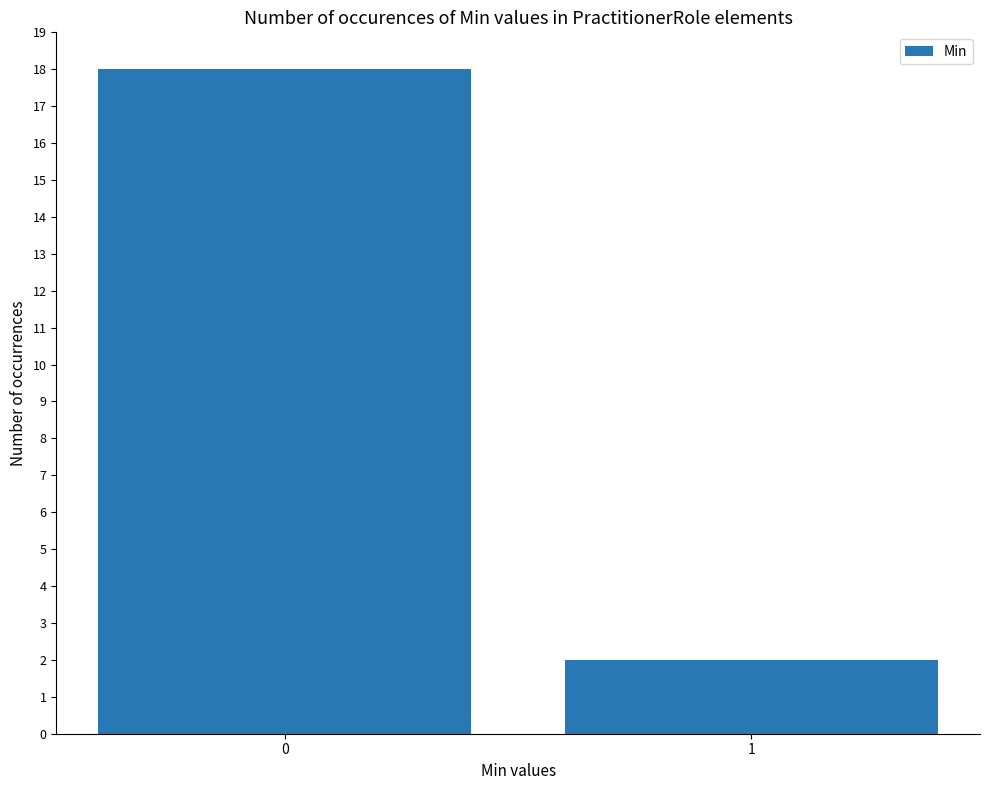

What is the sum of the values at 1 and 0?

20